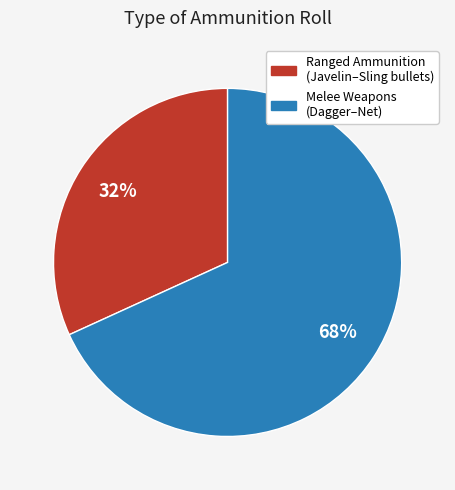

Is there a majority slice in this chart?

Yes